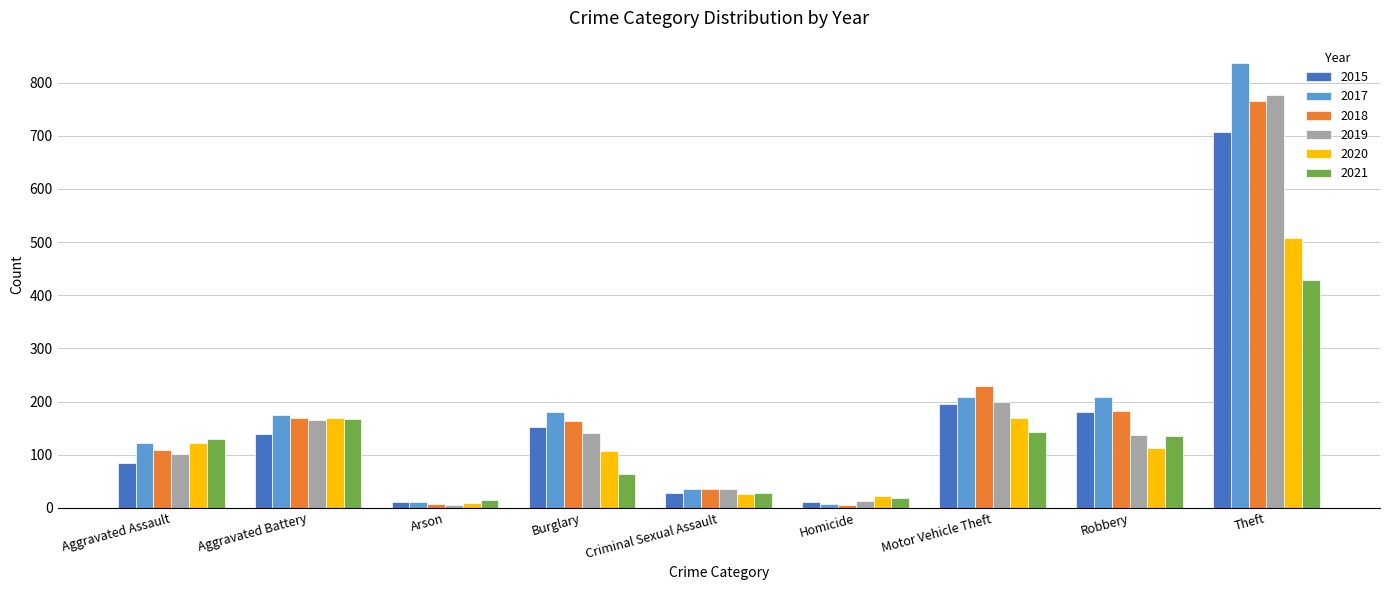

At which label is 2021 closest to 221?

Aggravated Battery